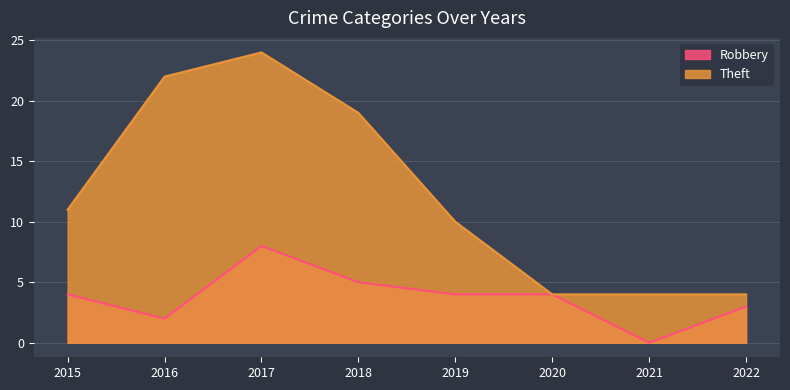

List the labels in order of Theft value, smallest first.

2020, 2021, 2022, 2019, 2015, 2018, 2016, 2017